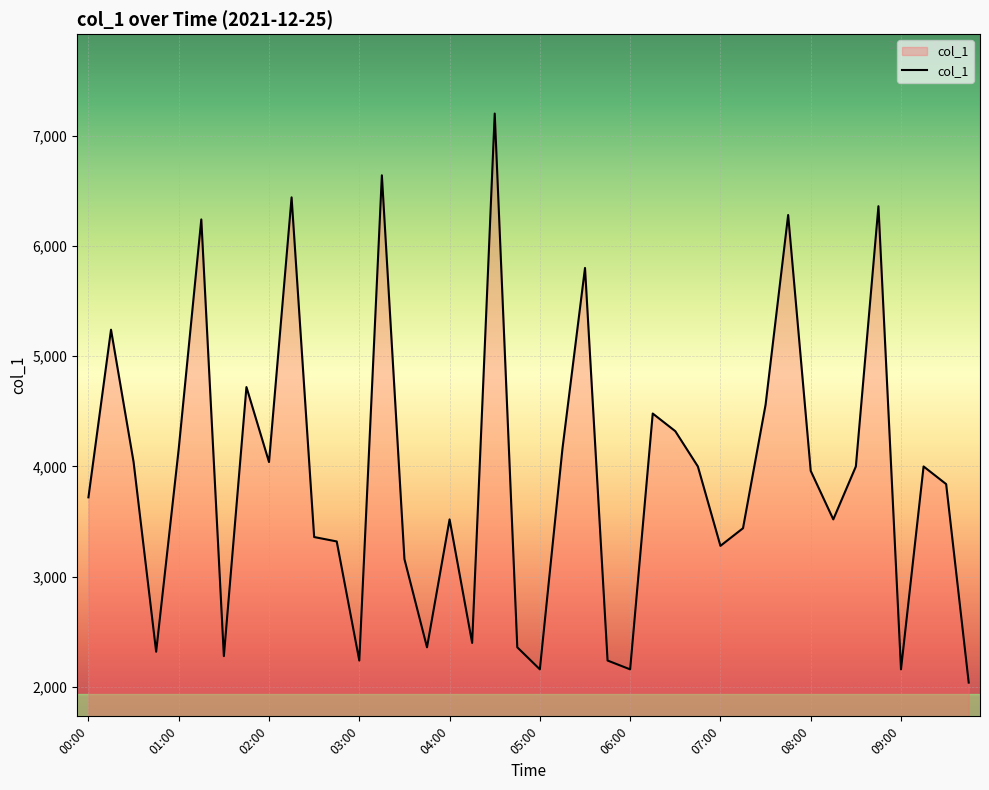

True or false: the data has more than 1 interior local peaks.

True